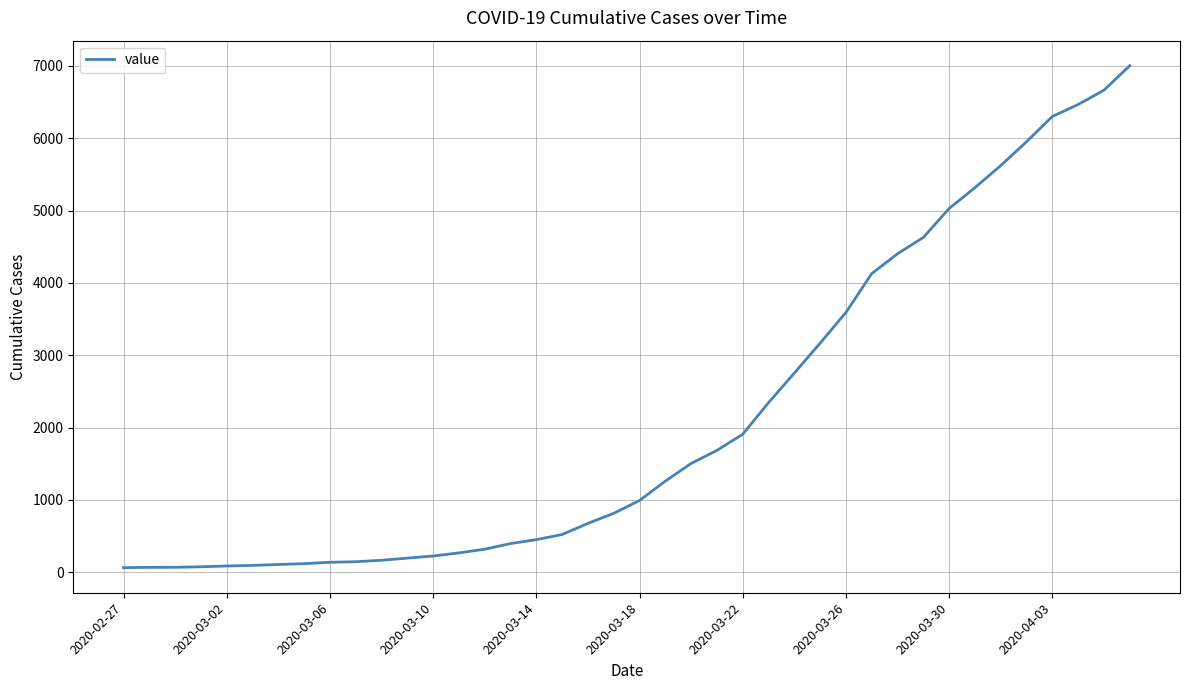

How many lines are shown in the chart?

1